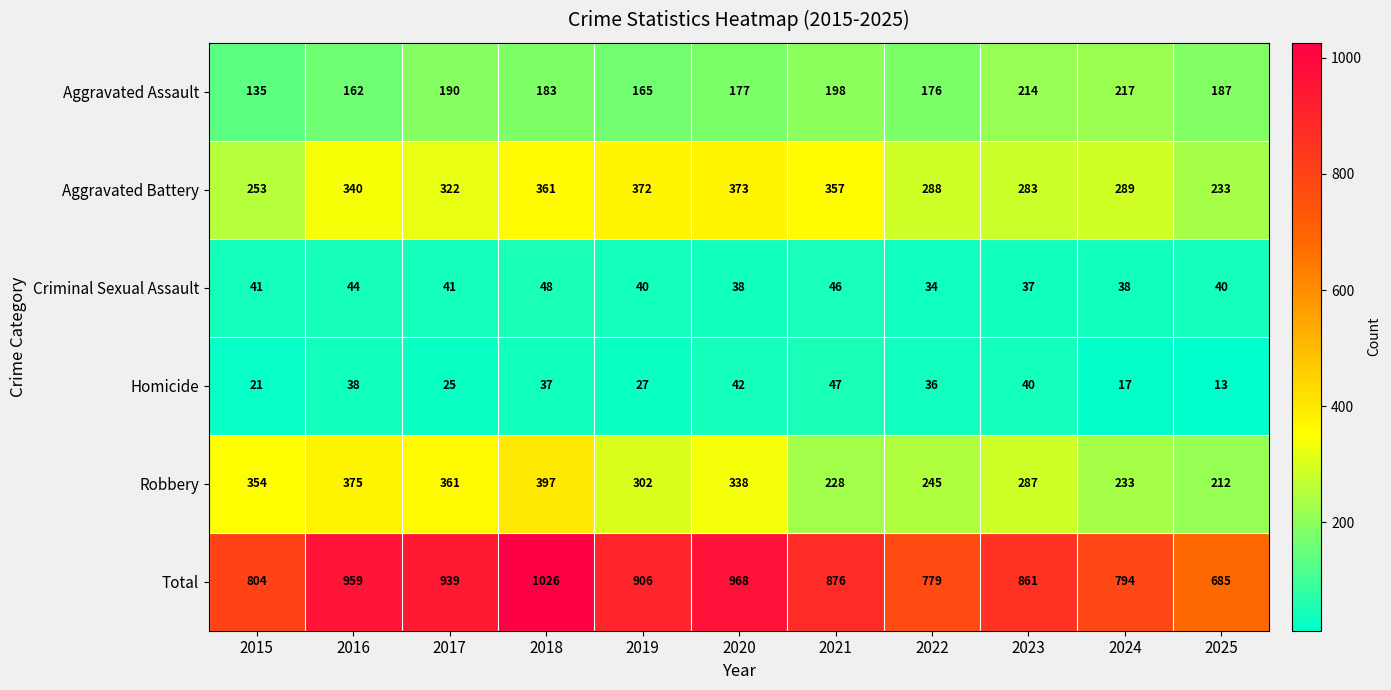

List the labels in order of Total value, smallest first.

2025, 2022, 2024, 2015, 2023, 2021, 2019, 2017, 2016, 2020, 2018